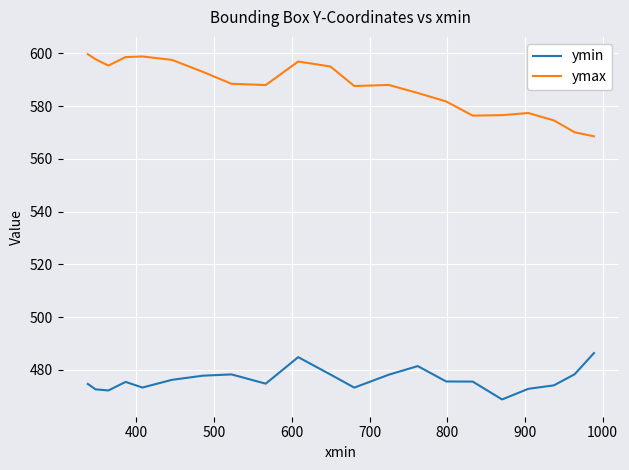

What is the greatest value displayed?

599.7